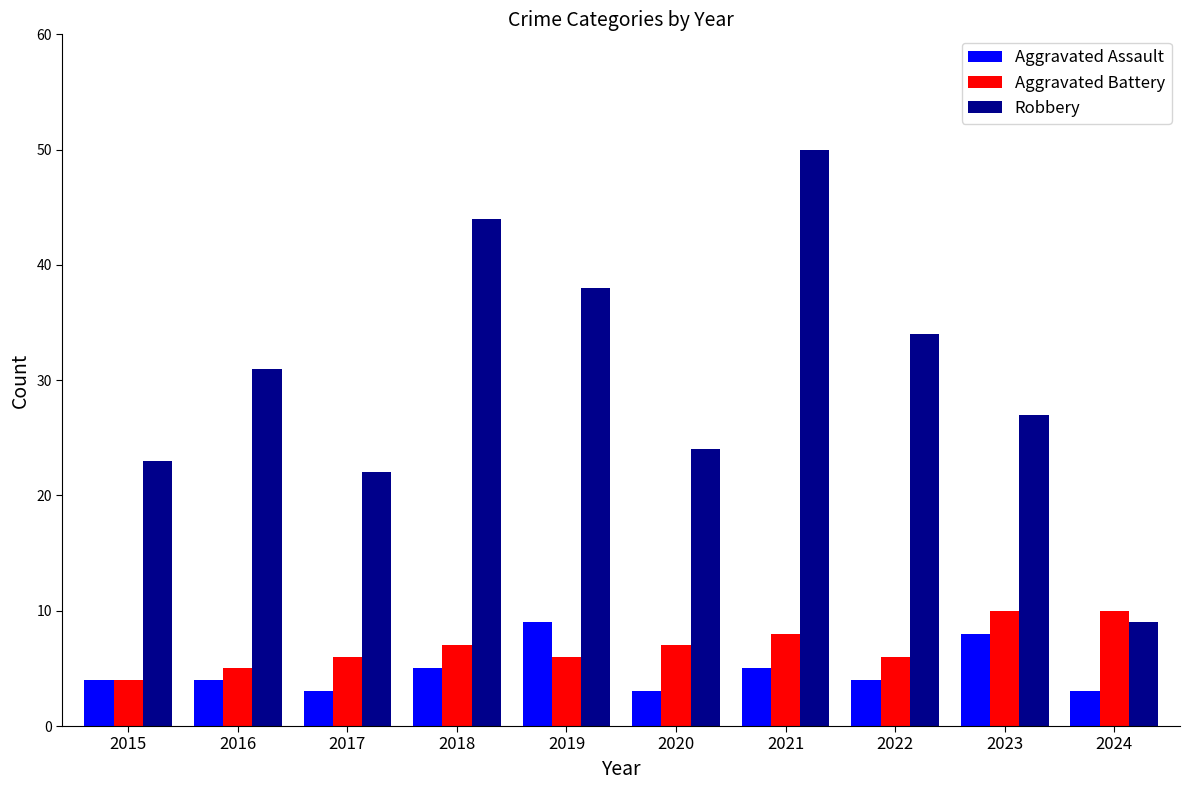

How many series are shown in this chart?

3